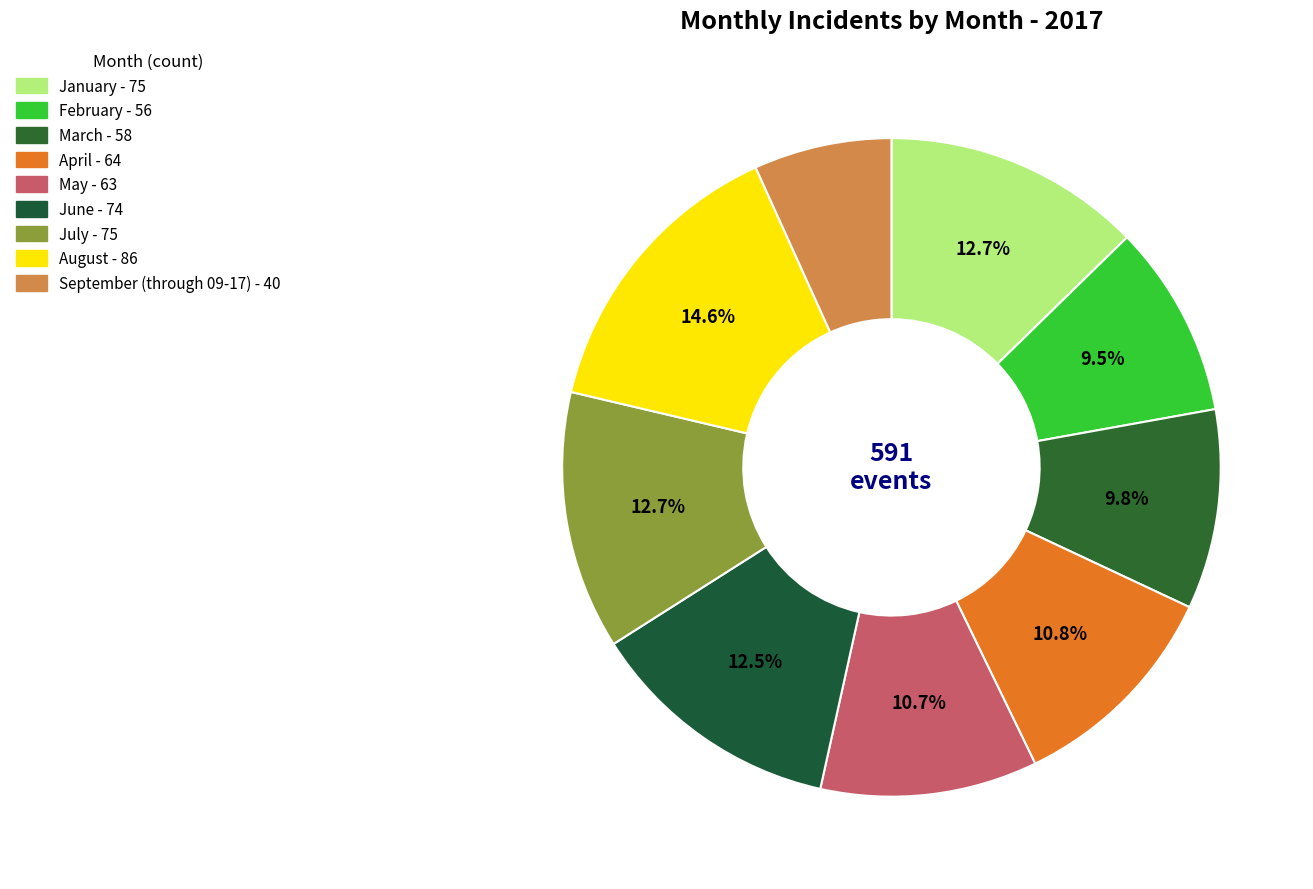

Which has a higher value, April or August?

August